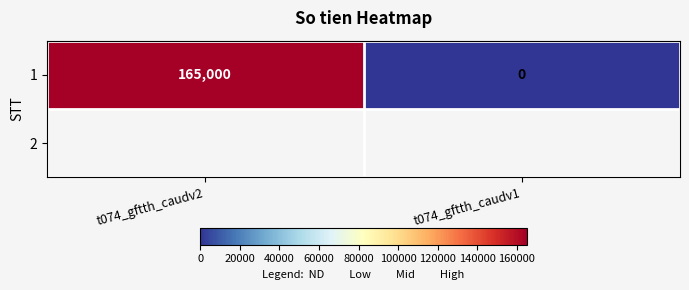

Reading left to right, what are all the values shown in this chart?

t074_gftth_caudv2=165000	t074_gftth_caudv1=0